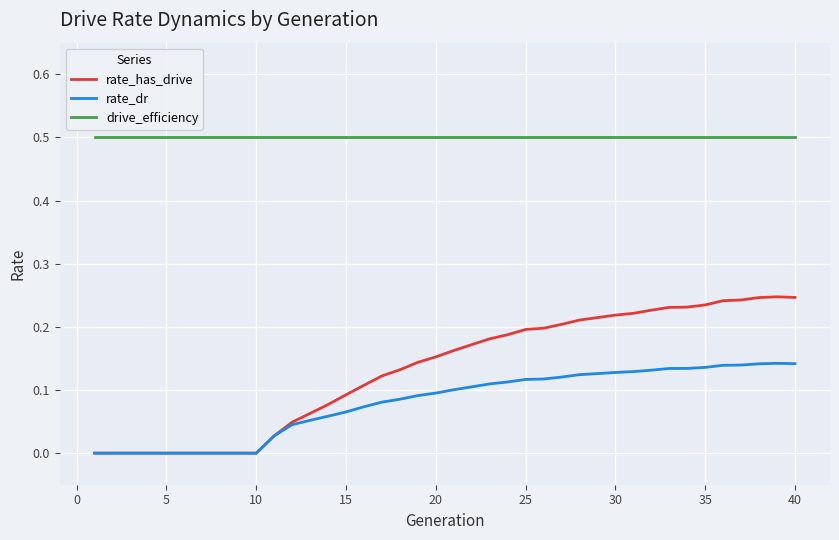

In rate_has_drive, how many points are higher than both neighbors (excluding endpoints)?

1